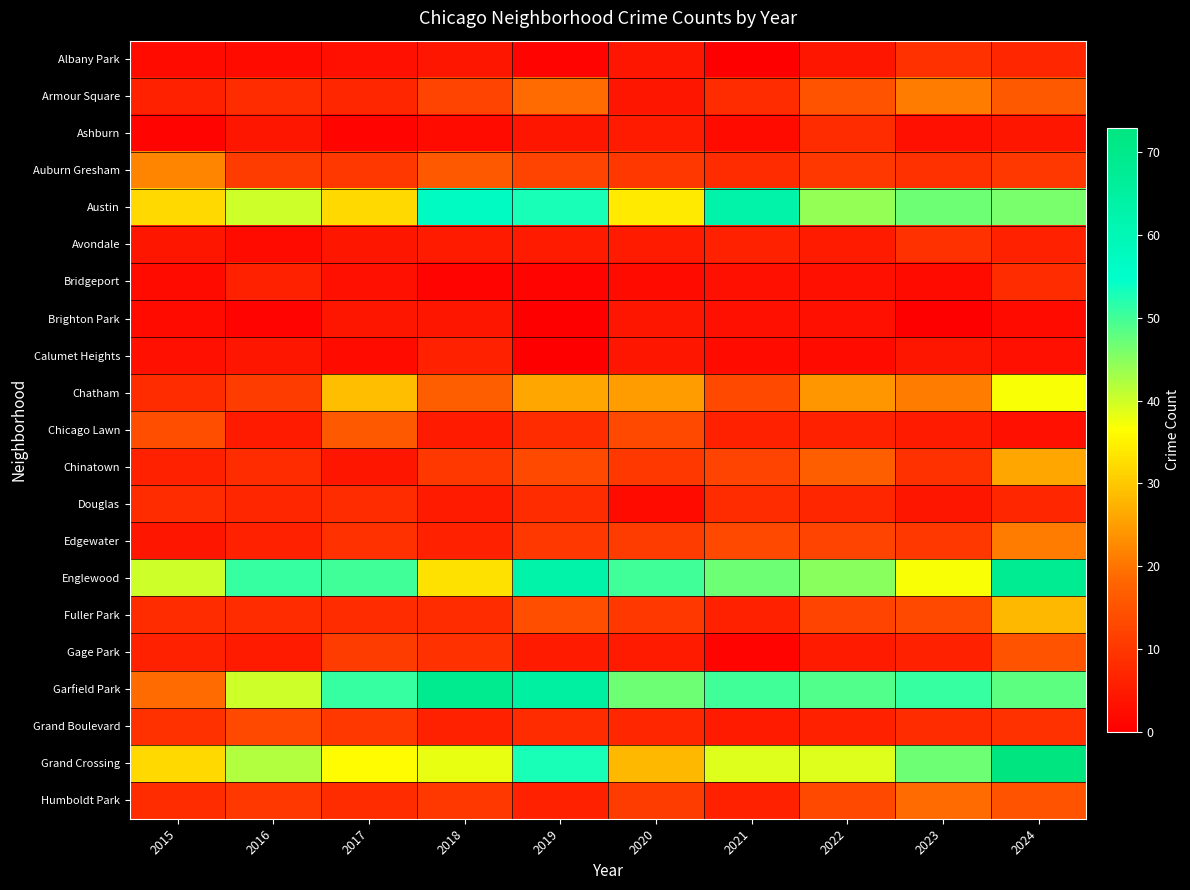

At 2015, list the series in order from largest to smallest.

Englewood, Austin, Grand Crossing, Auburn Gresham, Garfield Park, Chicago Lawn, Grand Boulevard, Chatham, Douglas, Fuller Park, Humboldt Park, Armour Square, Chinatown, Gage Park, Avondale, Edgewater, Calumet Heights, Albany Park, Bridgeport, Brighton Park, Ashburn